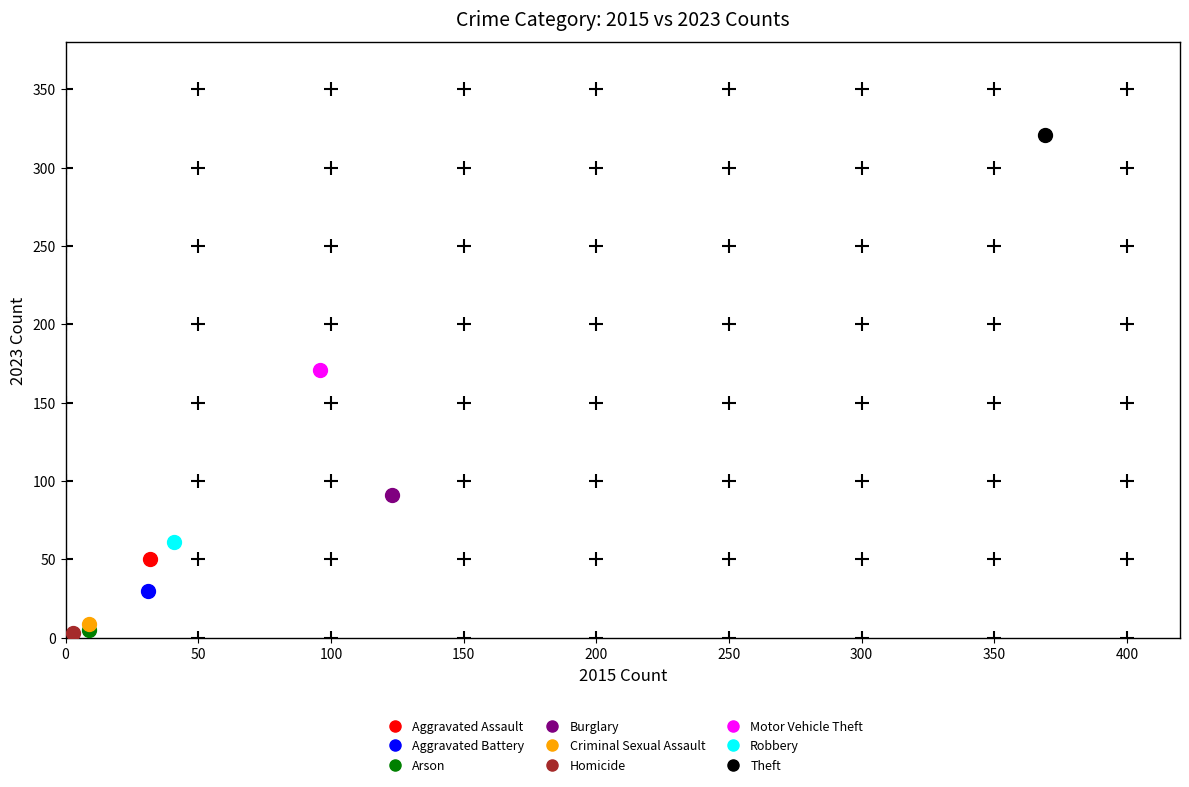

Which series contains the highest Y value?

Theft